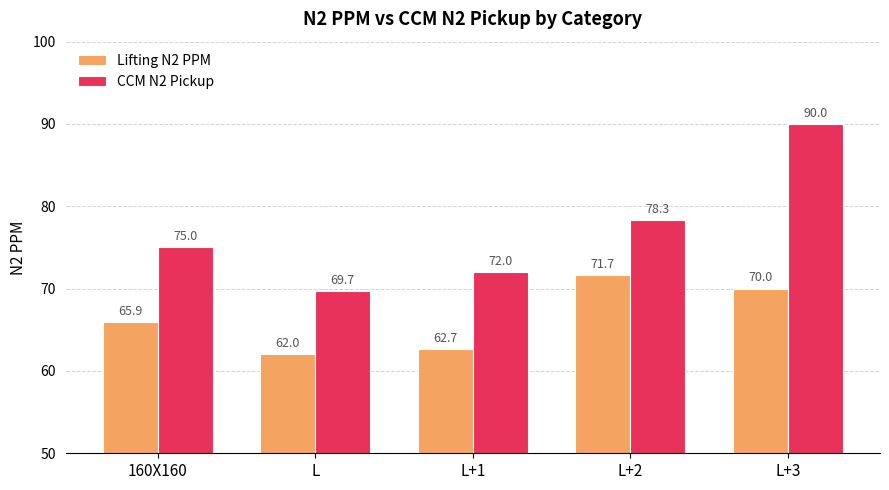

Reading right to left, extract all data points from this chart.

Lifting N2 PPM: L+3=70.0	L+2=71.7	L+1=62.7	L=62.0	160X160=65.9
CCM N2 Pickup: L+3=90.0	L+2=78.3	L+1=72.0	L=69.7	160X160=75.0